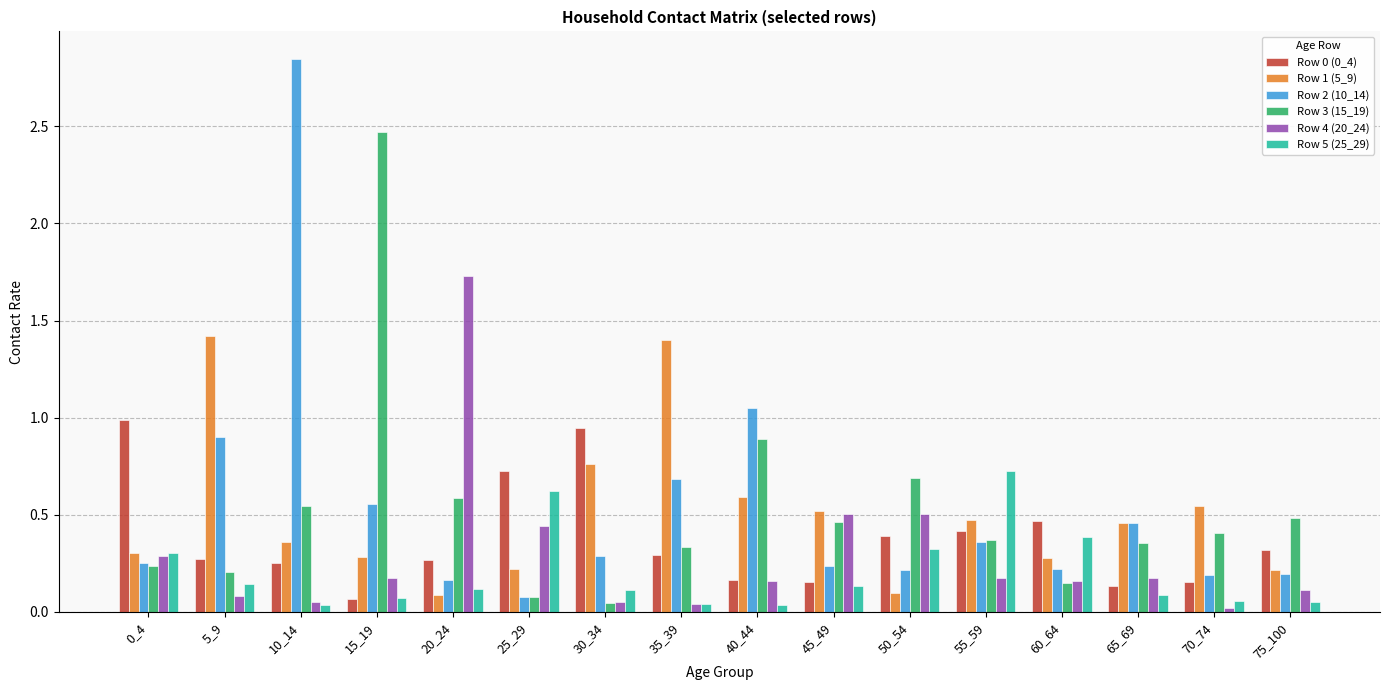

True or false: Row 4 (20_24) has a value of 0.1 at 25_29.

False